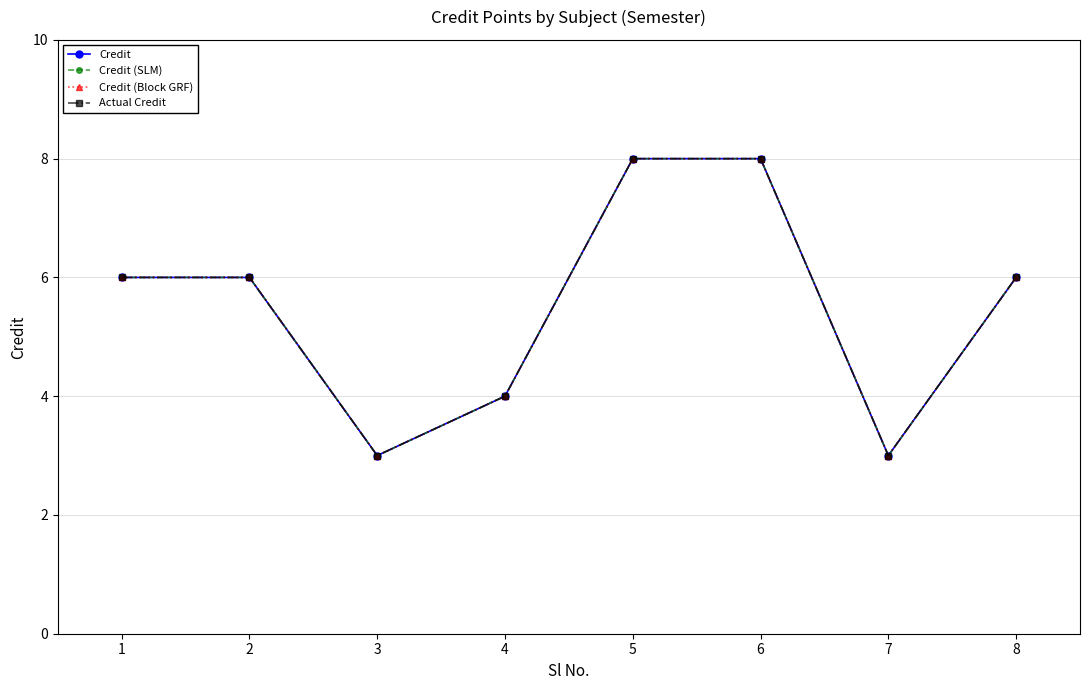

True or false: Credit (SLM) and Credit (Block GRF) intersect in this chart.

False